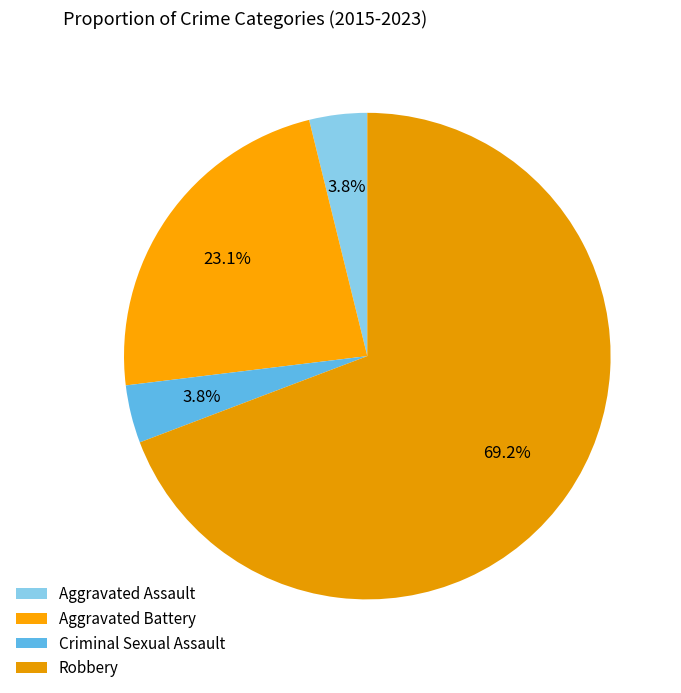

Is the sum of Aggravated Assault and Aggravated Battery greater than half?

No